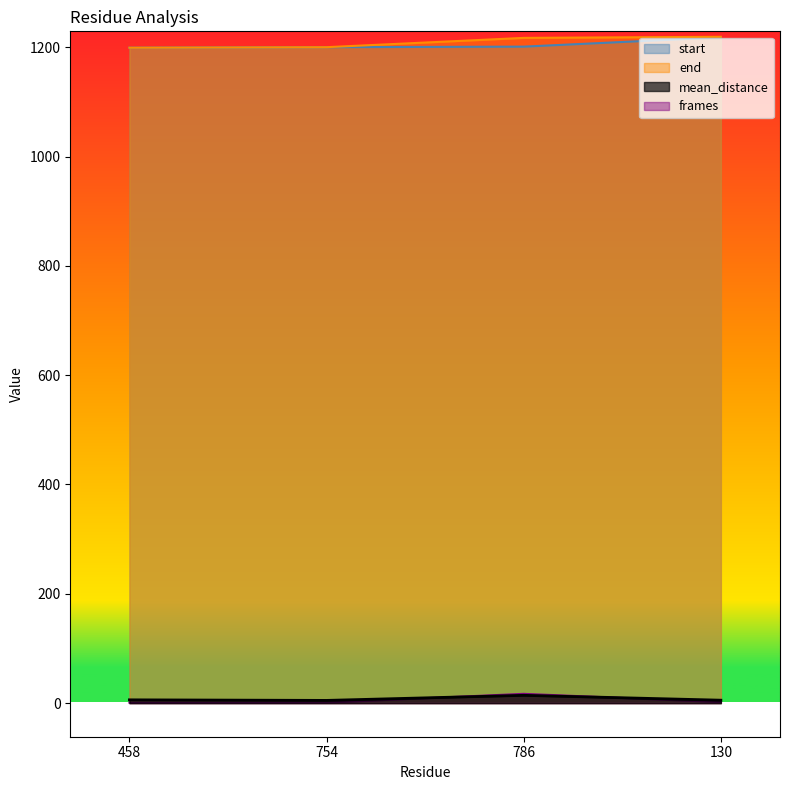

Which series has the largest total across all categories?

end